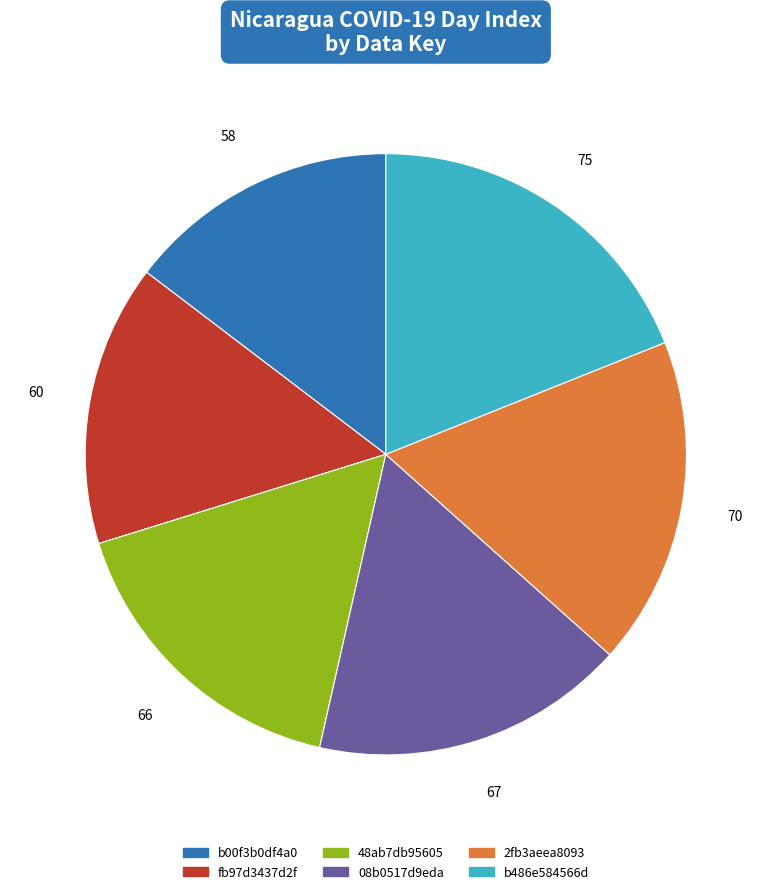

Which category has the biggest portion of the pie?

b486e584566d